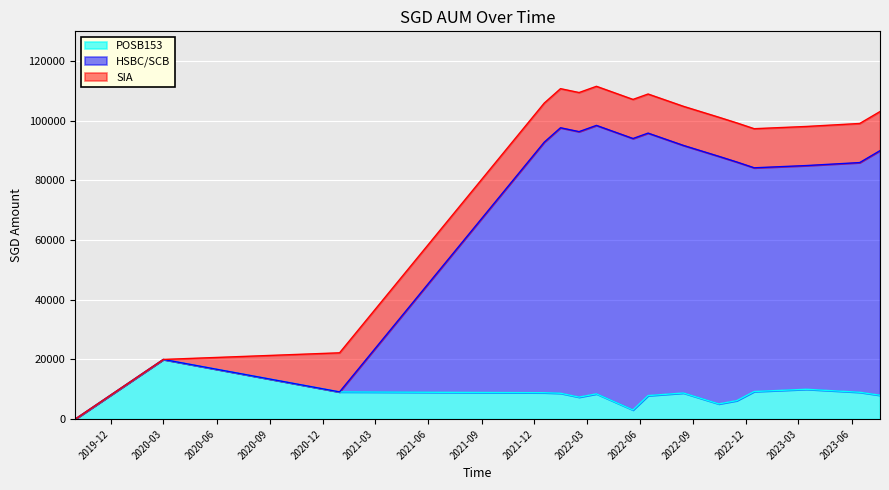

What is the sum of all POSB153 values?

129711.0